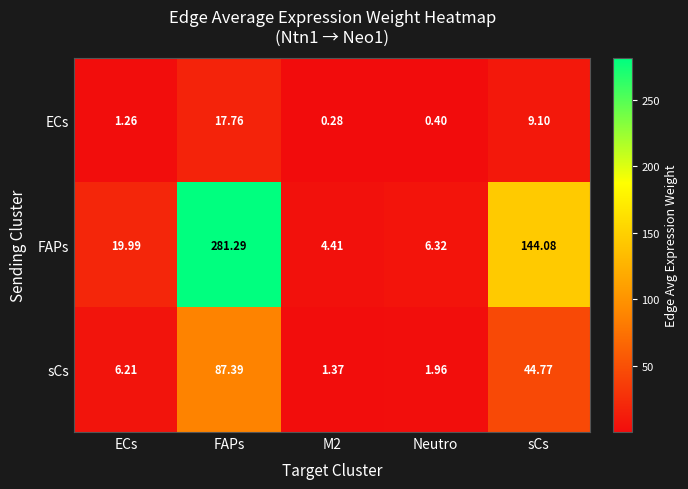

Which category has the highest value in the ECs series?

FAPs